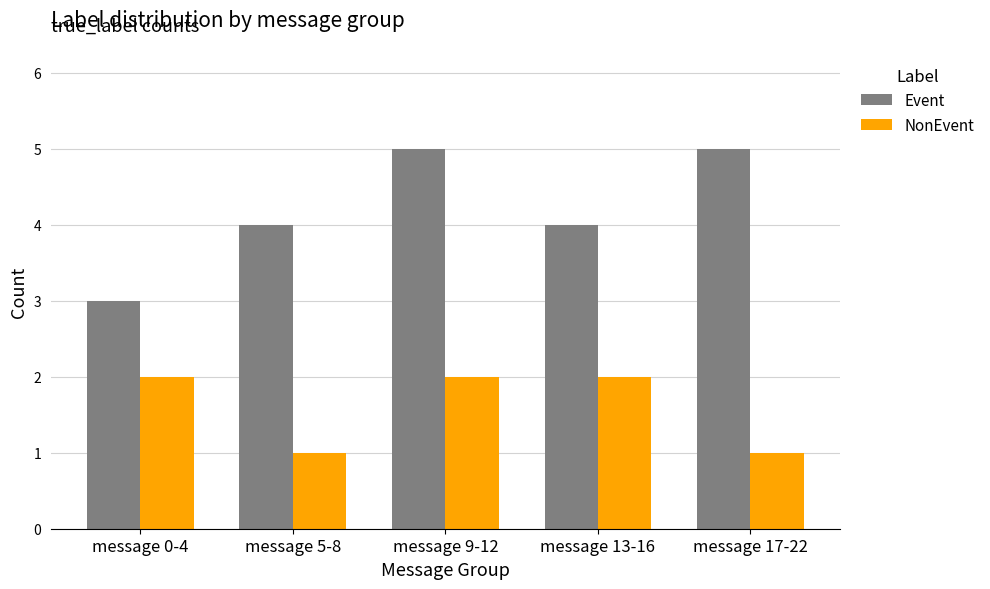

What is the sum of all NonEvent values?

8